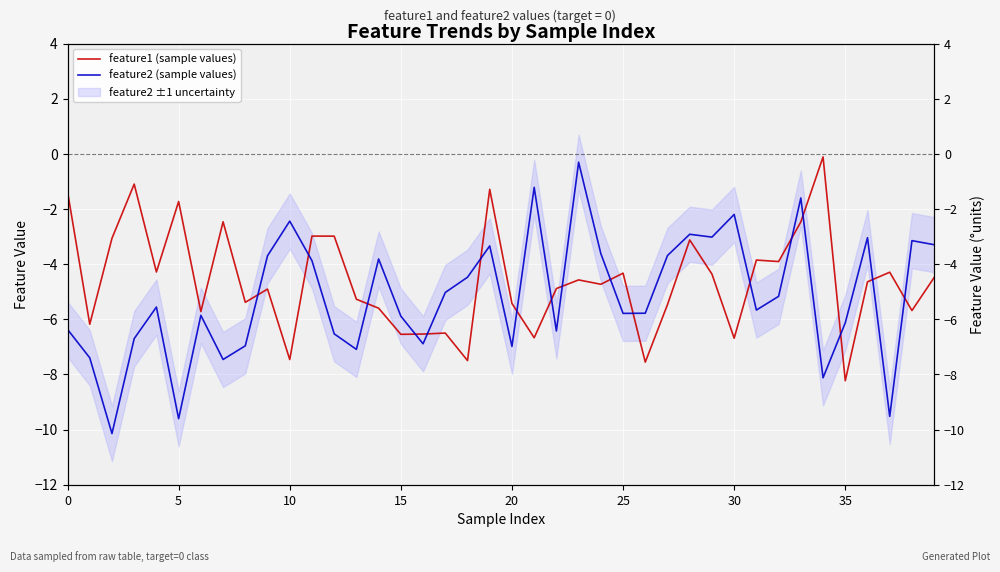

Is it true that feature1 (sample values) equals -3.3 at 35?

False